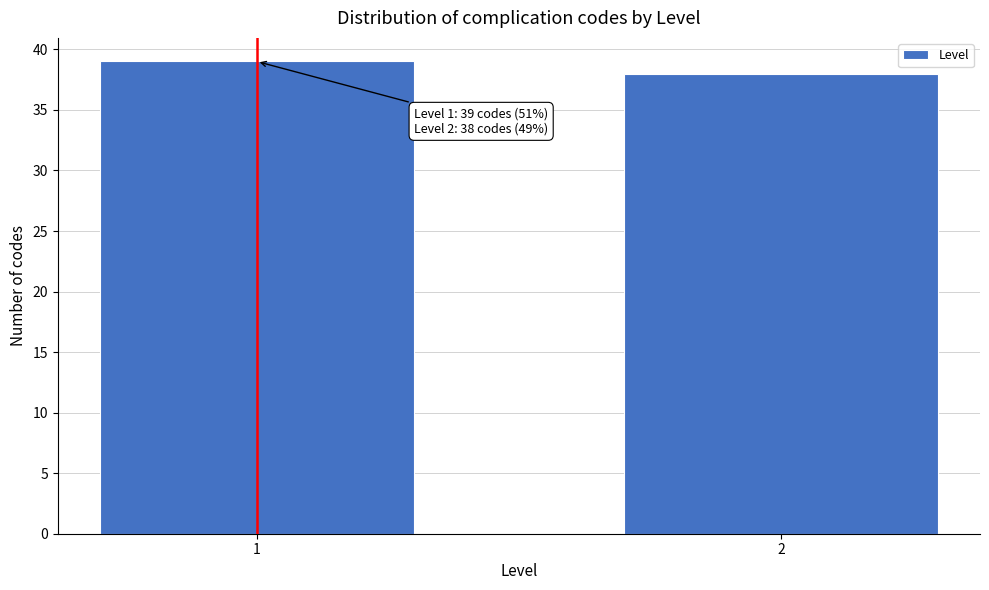

Reading right to left, transcribe all the data shown in this chart.

38	39